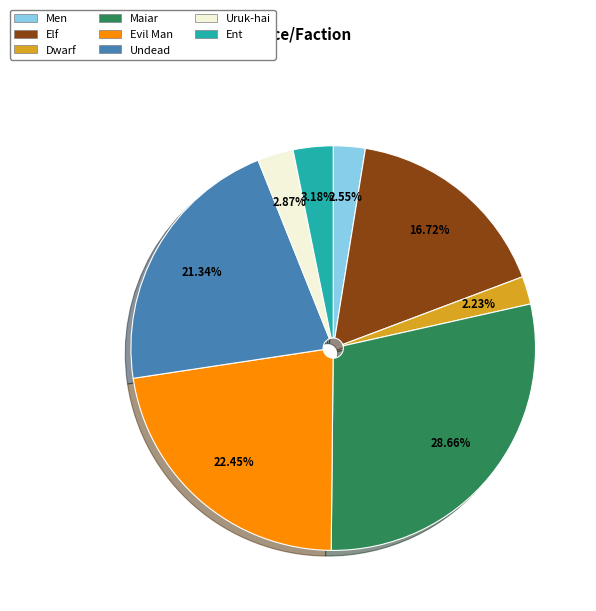

Which has a higher value, Uruk-hai or Undead?

Undead